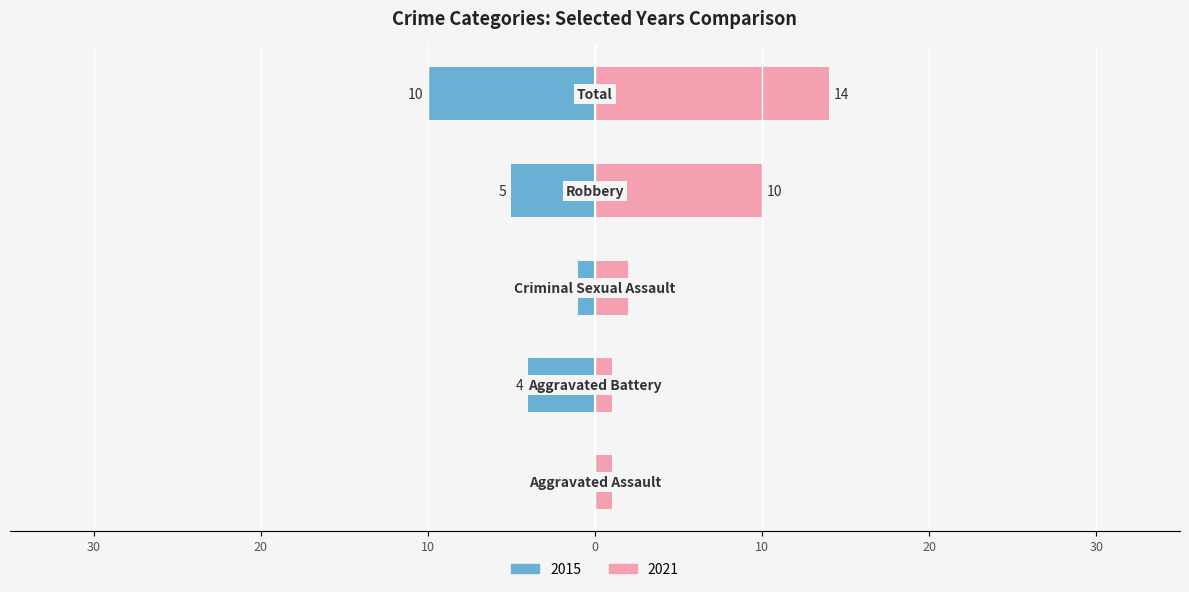

What is the greatest value displayed?

14